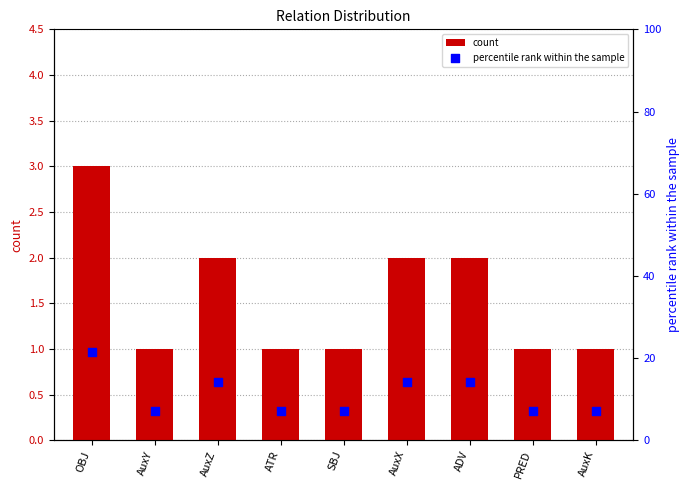

Which series reaches the maximum Y coordinate?

percentile rank within the sample